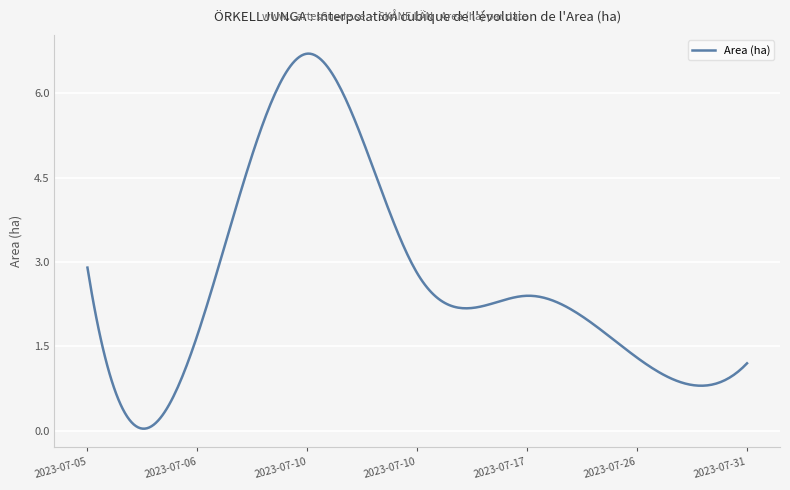

What is the greatest value displayed?

6.7